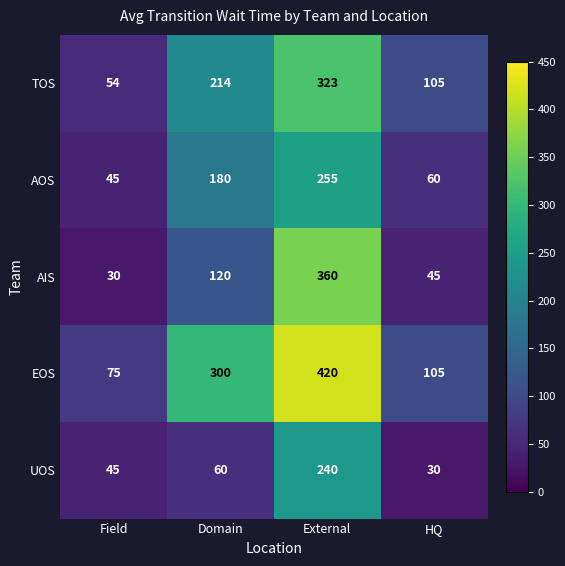

Rank the series by their maximum value, from lowest to highest.

UOS, AOS, TOS, AIS, EOS